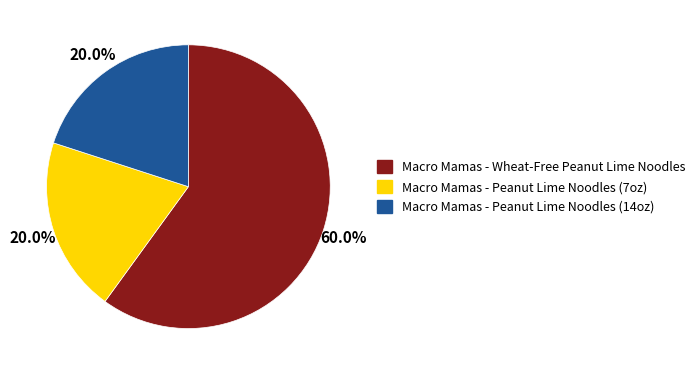

To the nearest percent, what is the combined percentage of Macro Mamas - Wheat-Free Peanut Lime Noodles and Macro Mamas - Peanut Lime Noodles (7oz)?

80%